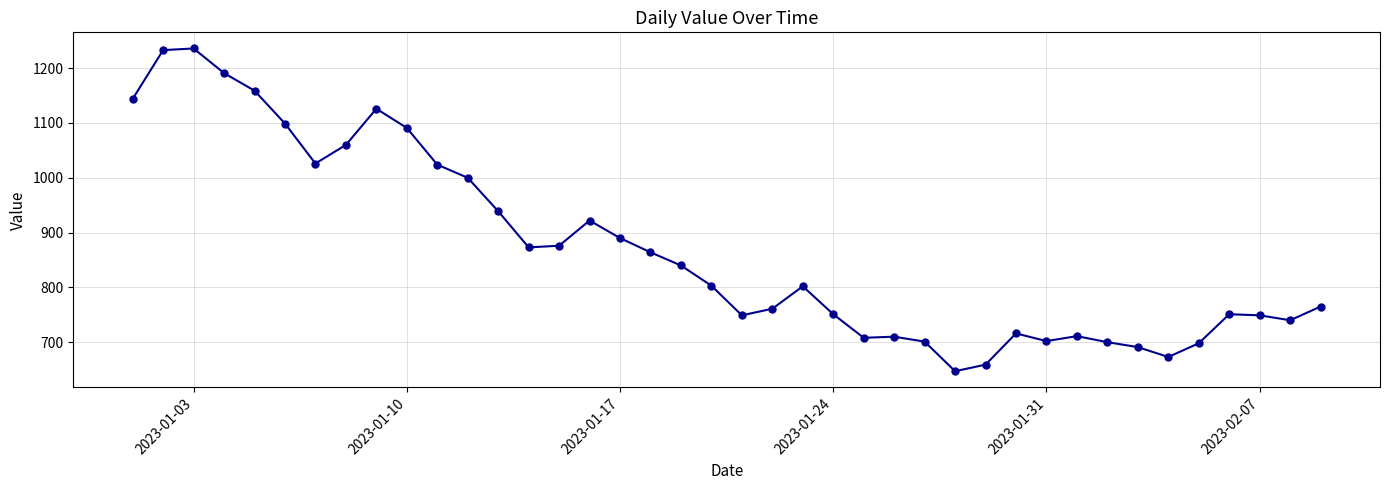

What is the value of the 32nd point from the left?

711